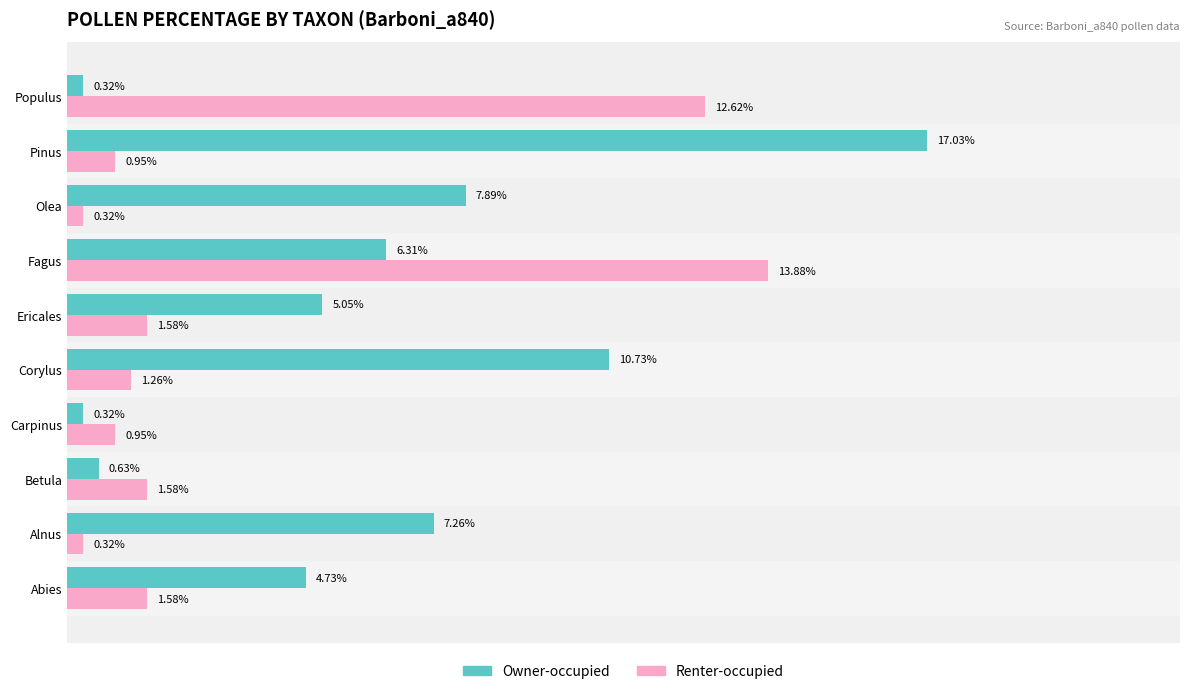

Which series has the largest total across all categories?

Owner-occupied